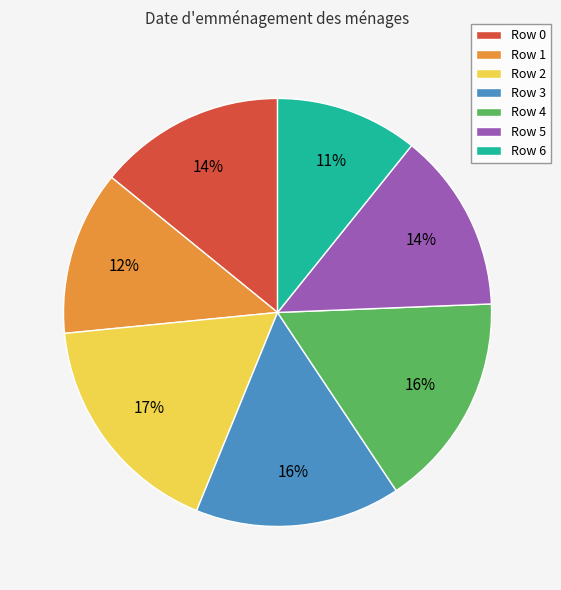

Which category has the smallest portion of the pie?

Row 6